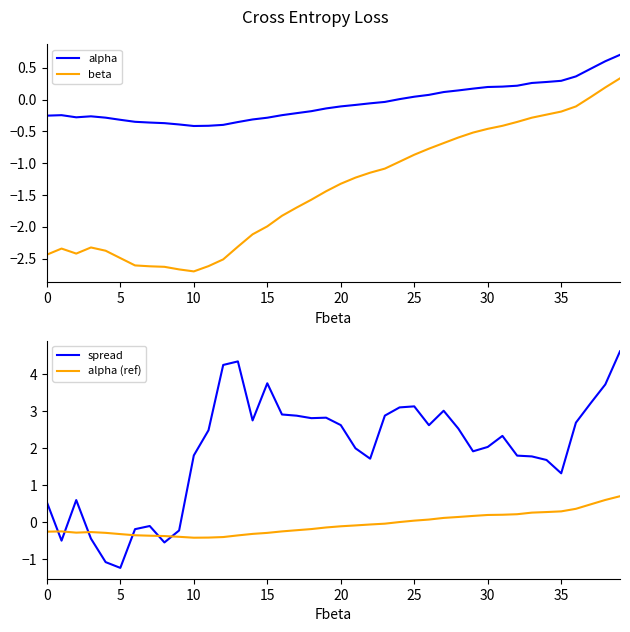

At how many categories does at least one series exceed -1?

40